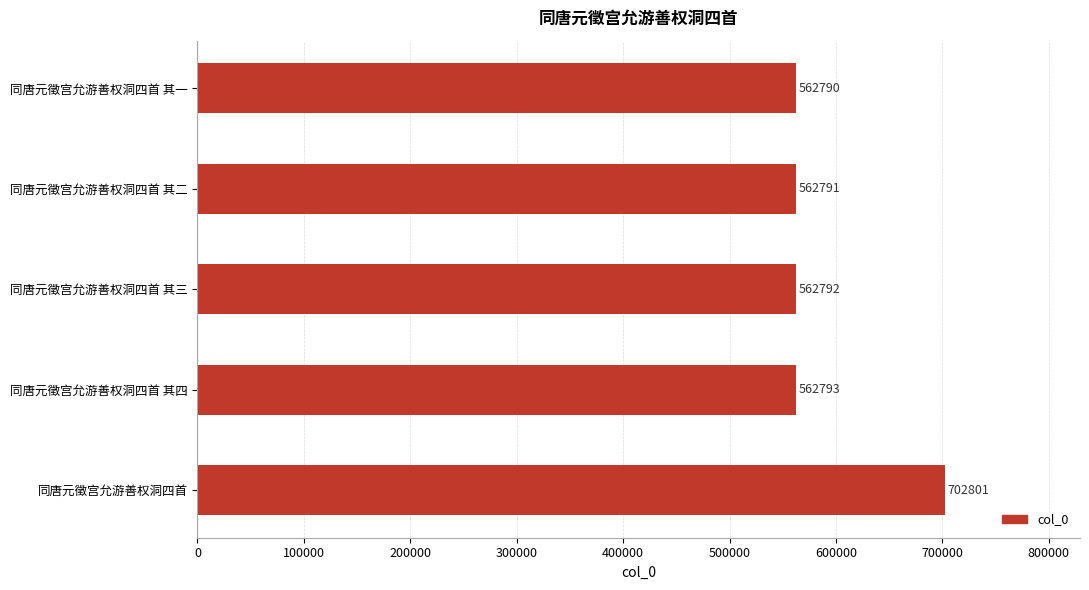

The value at 同唐元徵宫允游善权洞四首 其二 is 562791. True or false?

True